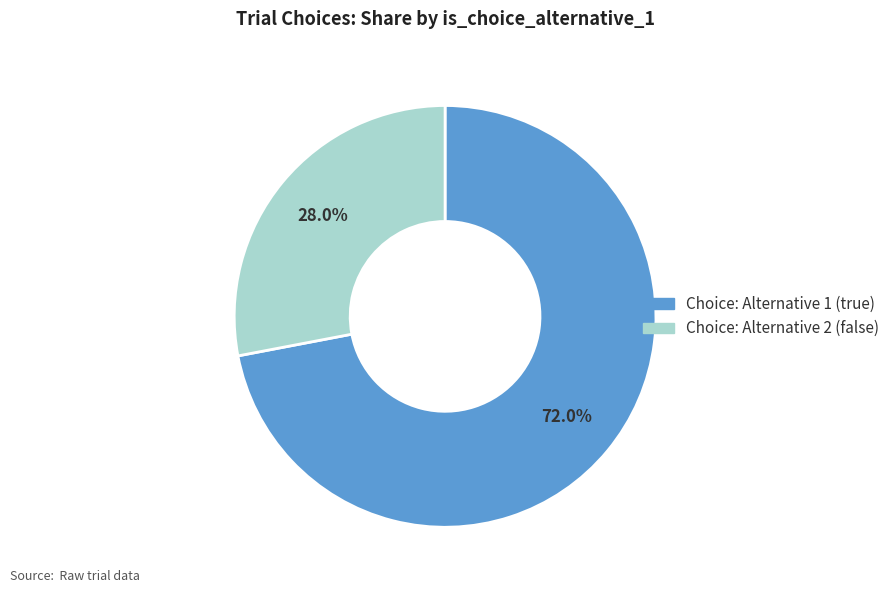

Count the number of slices in the pie.

2